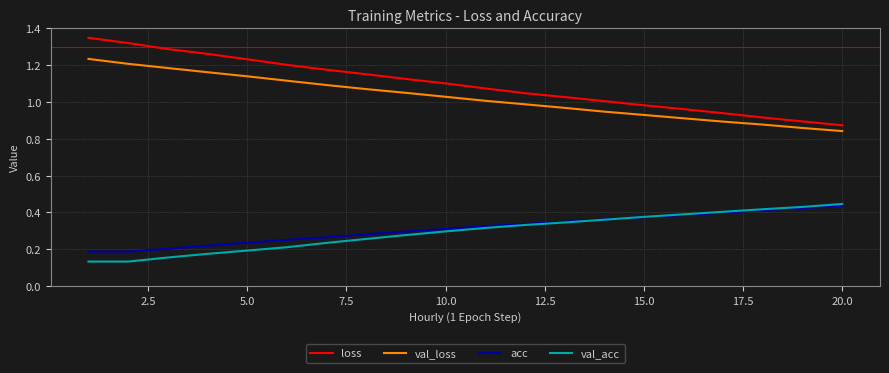

True or false: val_loss and acc intersect in this chart.

False